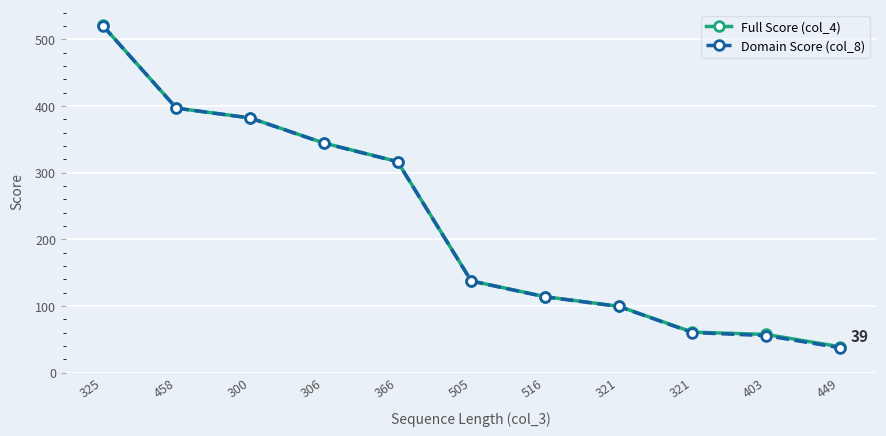

How many series are shown in this chart?

2